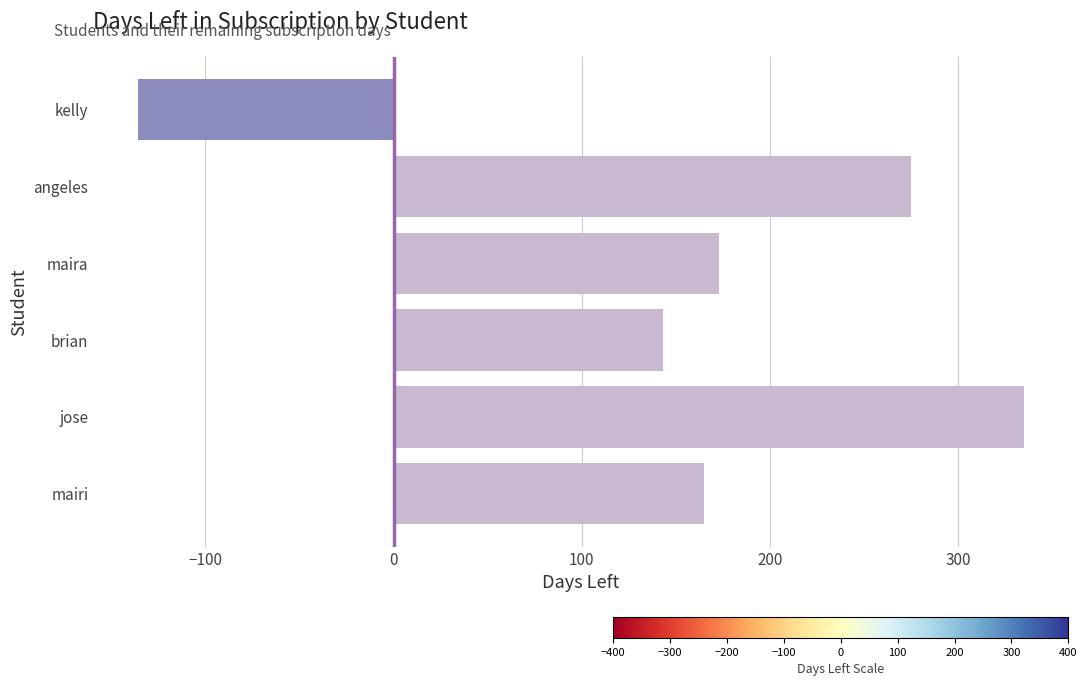

Which label corresponds to the smallest value in the chart?

kelly